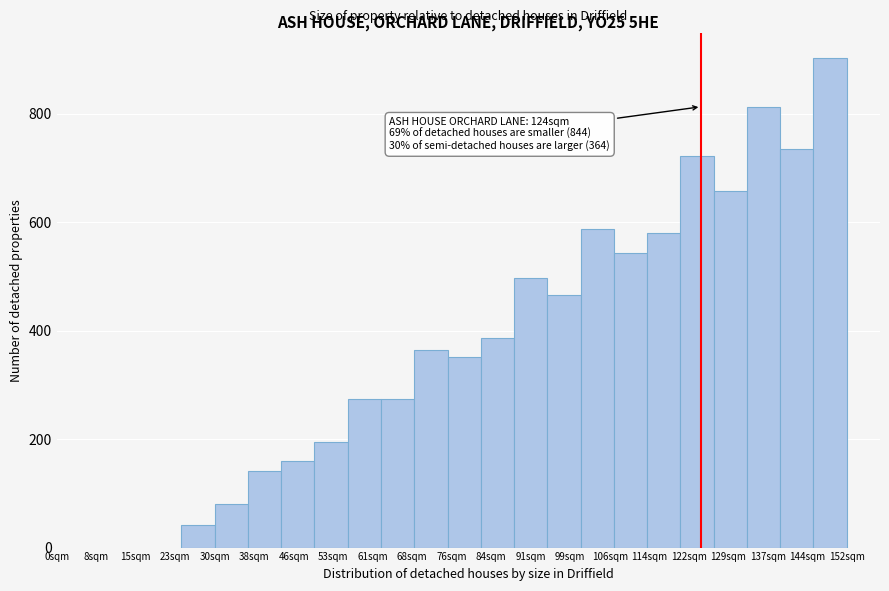

Over which range of the x-axis is the bar tallest?

145.6 to 152.0